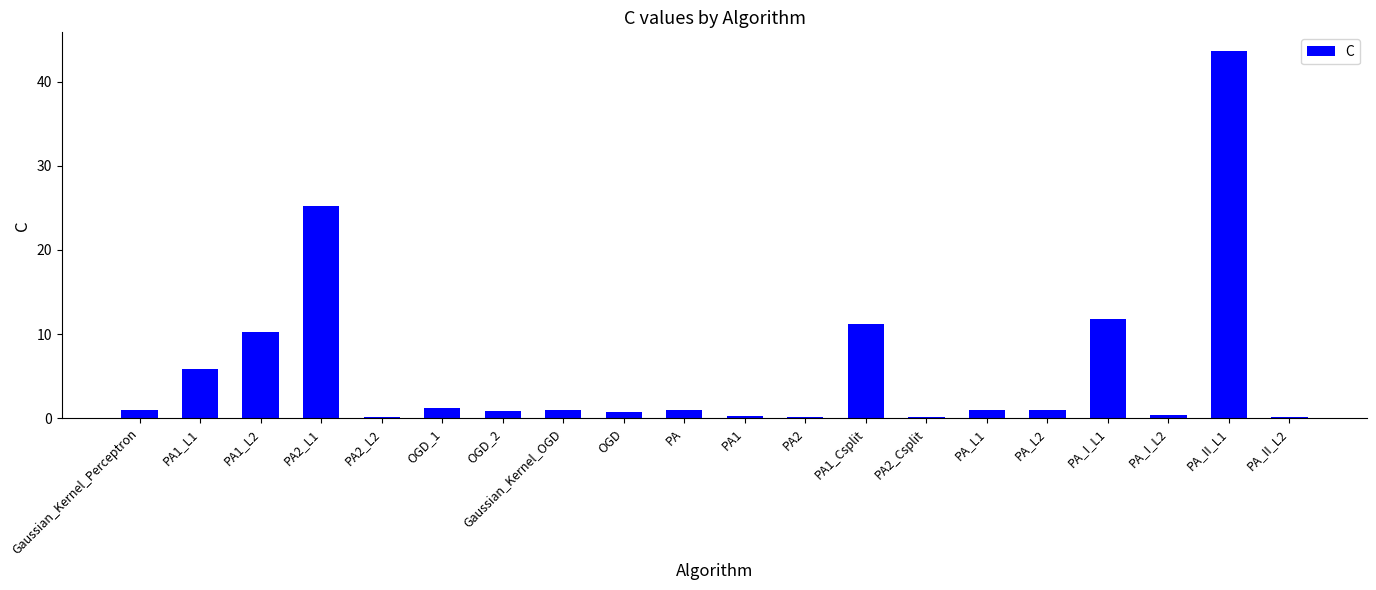

At which label is the value closest to 21?

PA2_L1